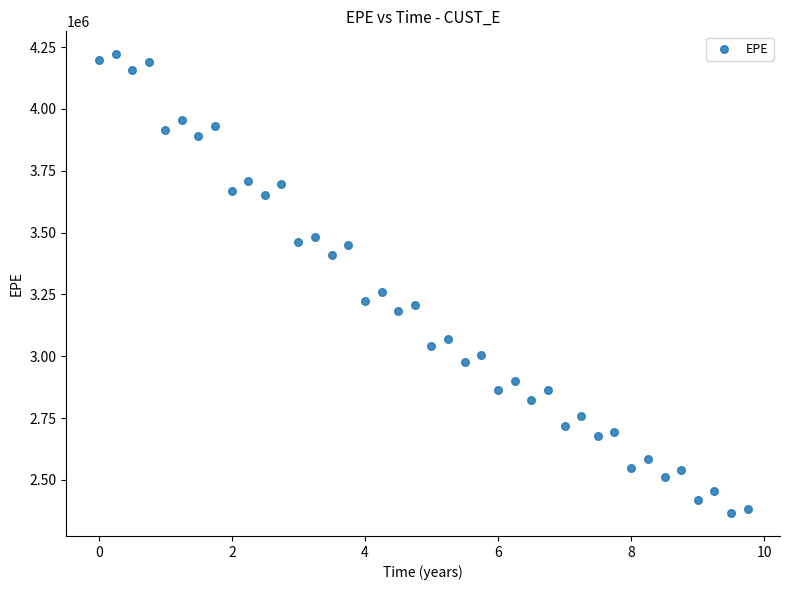

What is the range of X values (max minus min)?

9.7